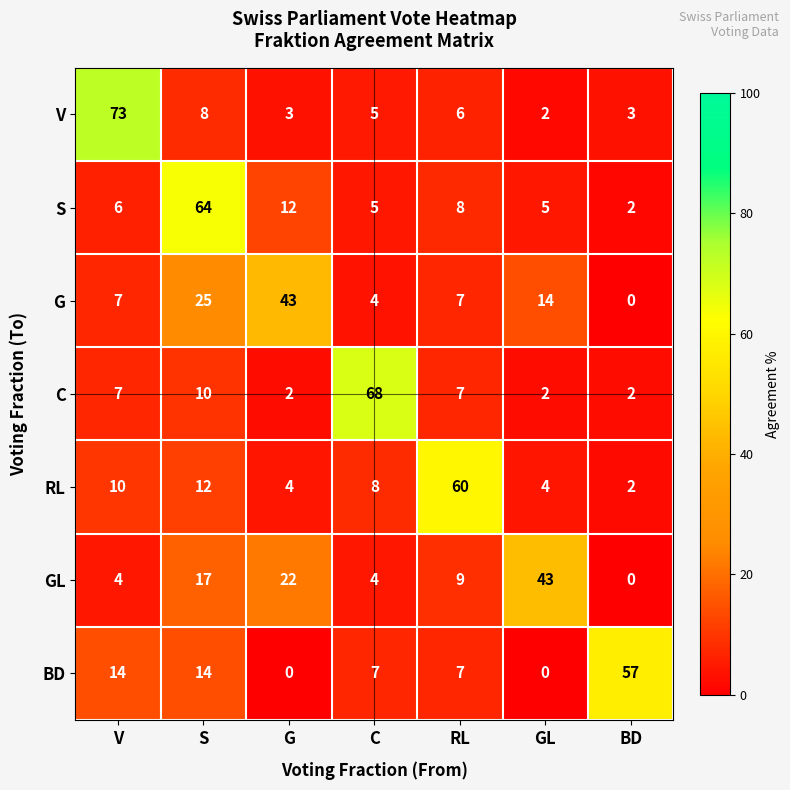

Rank the series at S from lowest to highest value.

V, C, RL, BD, GL, G, S